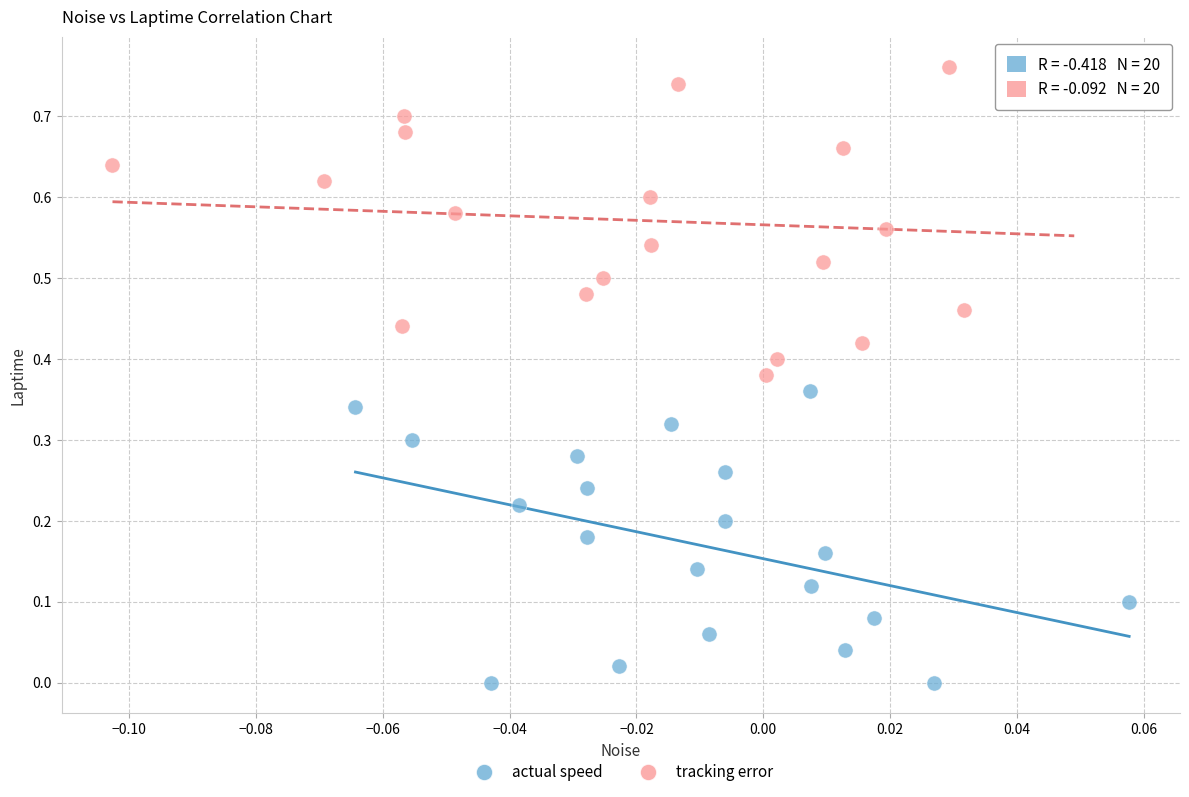

Which series reaches the minimum Y coordinate?

actual speed